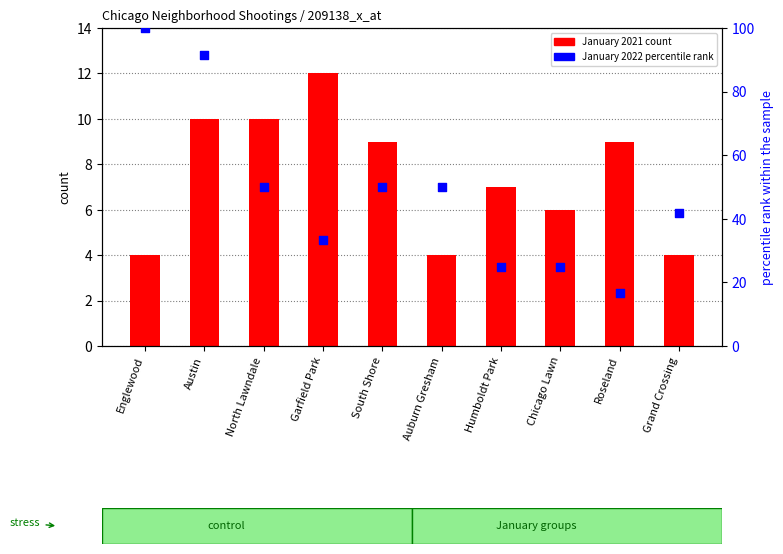

Which series contains the highest Y value?

January 2022